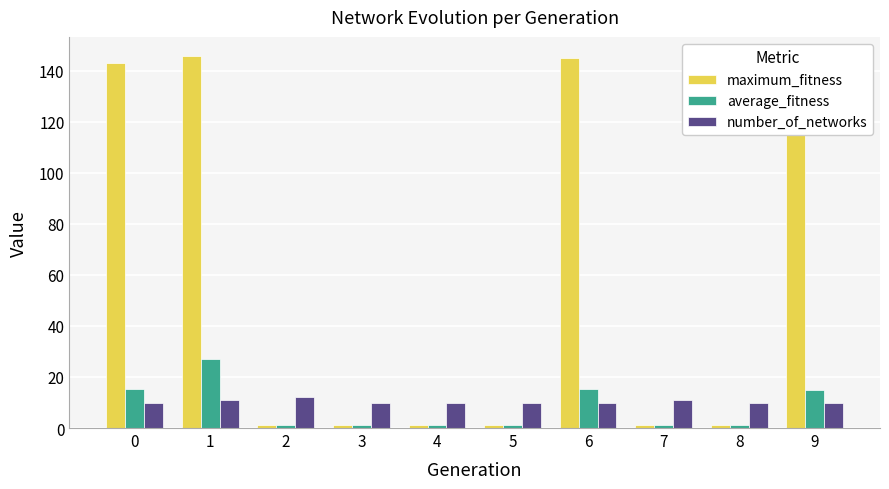

Count the number of data series in this chart.

3